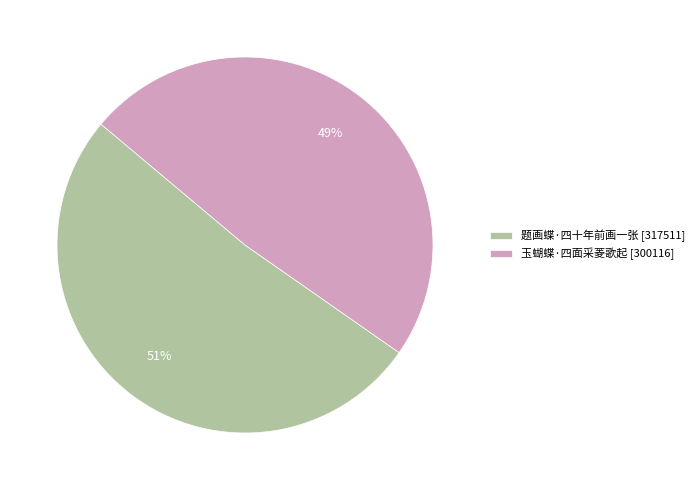

Is it true that 题画蝶·四十年前画一张 is 51% of the pie?

True